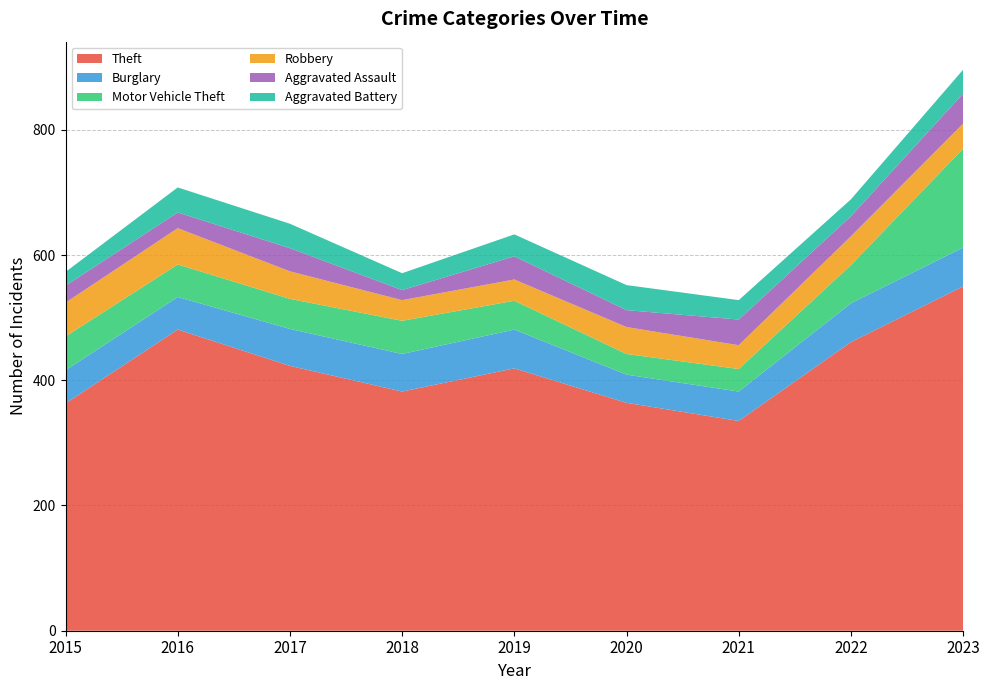

Reading left to right, what are all the values shown in this chart?

Theft: 2015=363	2016=481	2017=423	2018=382	2019=419	2020=364	2021=335	2022=461	2023=550
Burglary: 2015=53	2016=52	2017=59	2018=60	2019=62	2020=45	2021=47	2022=62	2023=62
Motor Vehicle Theft: 2015=54	2016=52	2017=48	2018=53	2019=46	2020=33	2021=36	2022=61	2023=158
Robbery: 2015=54	2016=58	2017=44	2018=33	2019=34	2020=43	2021=38	2022=46	2023=40
Aggravated Assault: 2015=27	2016=25	2017=37	2018=16	2019=37	2020=27	2021=41	2022=32	2023=48
Aggravated Battery: 2015=22	2016=40	2017=39	2018=27	2019=35	2020=40	2021=31	2022=27	2023=38